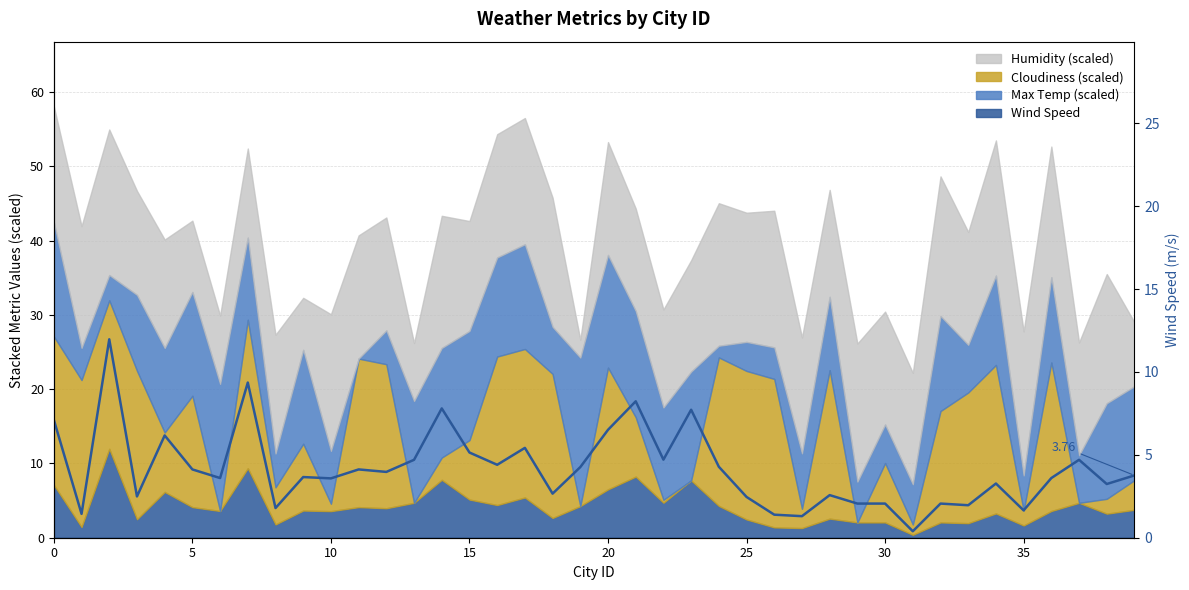

How many values are below 3?

14